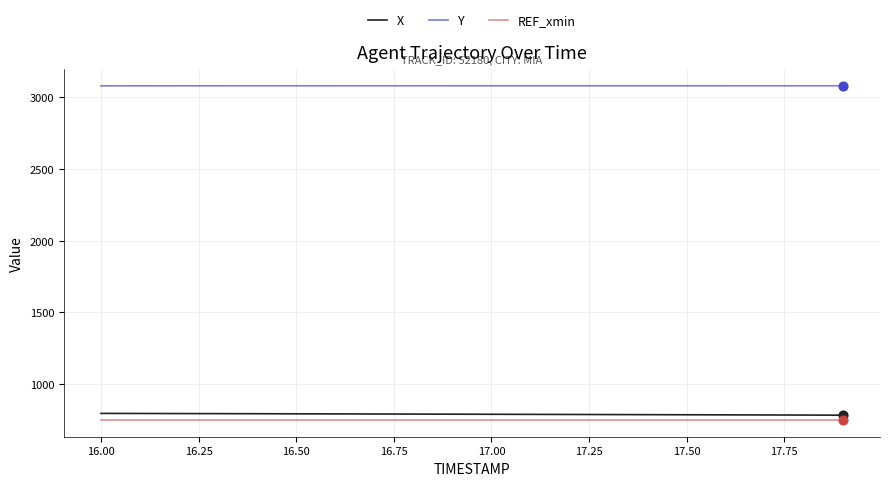

True or false: Y and X cross at least once.

False